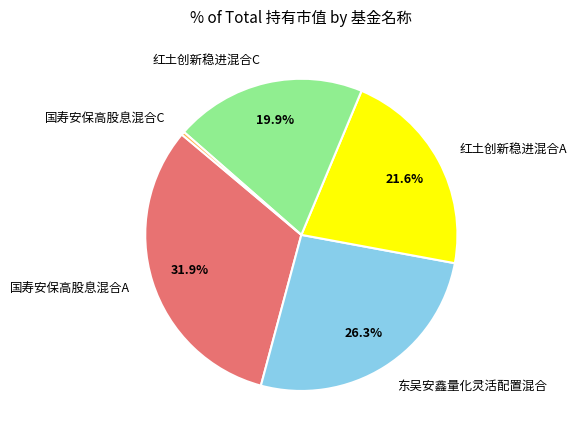

To the nearest percent, what is the combined percentage of 东吴安鑫量化灵活配置混合 and 红土创新稳进混合C?

46%